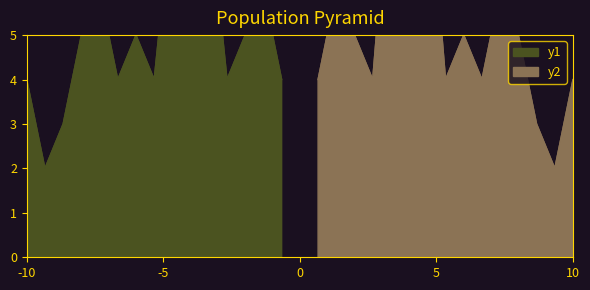

How many interior local peaks (higher than both neighbors) does the data have?

5